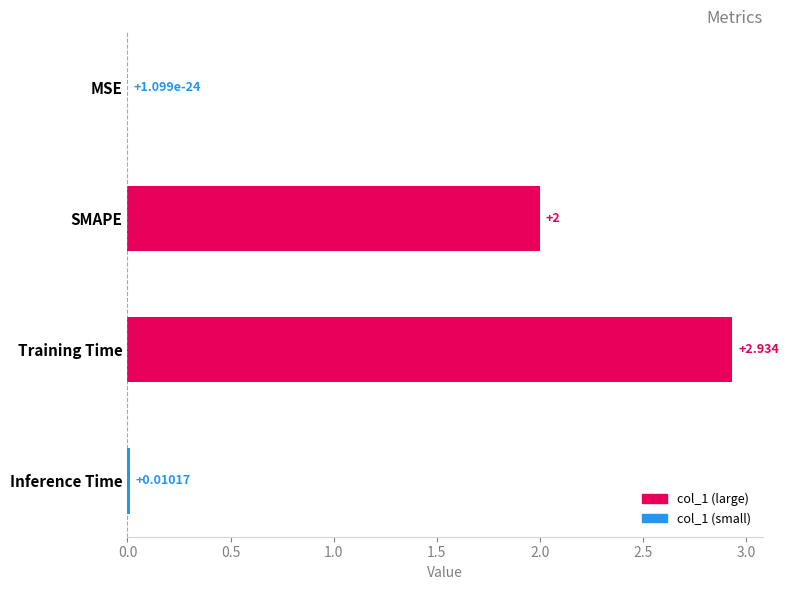

Where is the data nearest to the value 1?

Inference Time